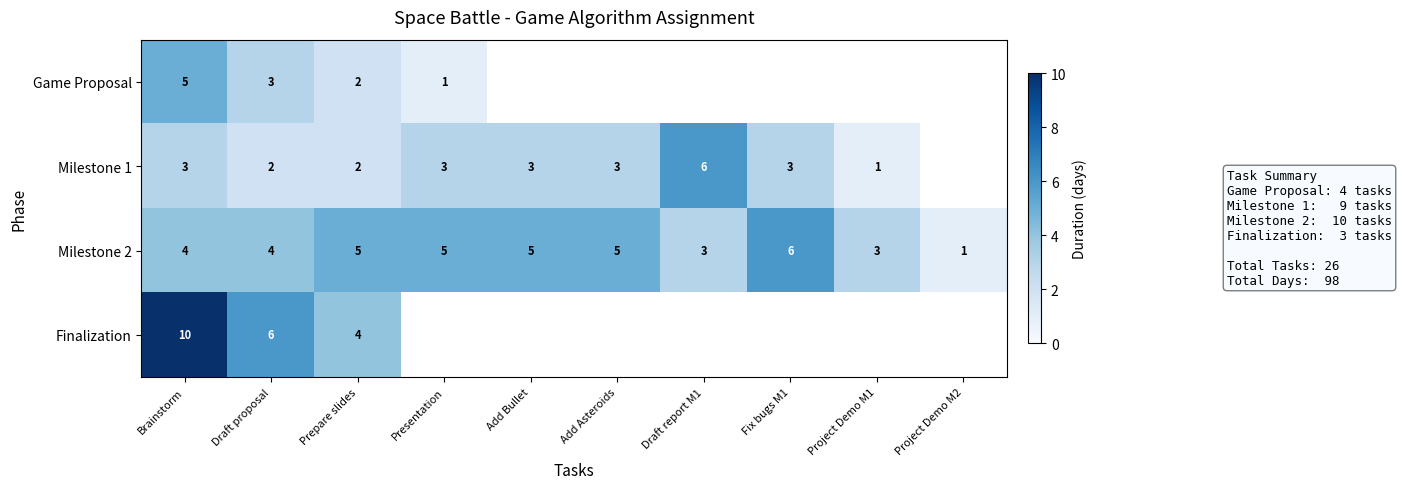

Which label corresponds to the smallest value in the chart?

Presentation